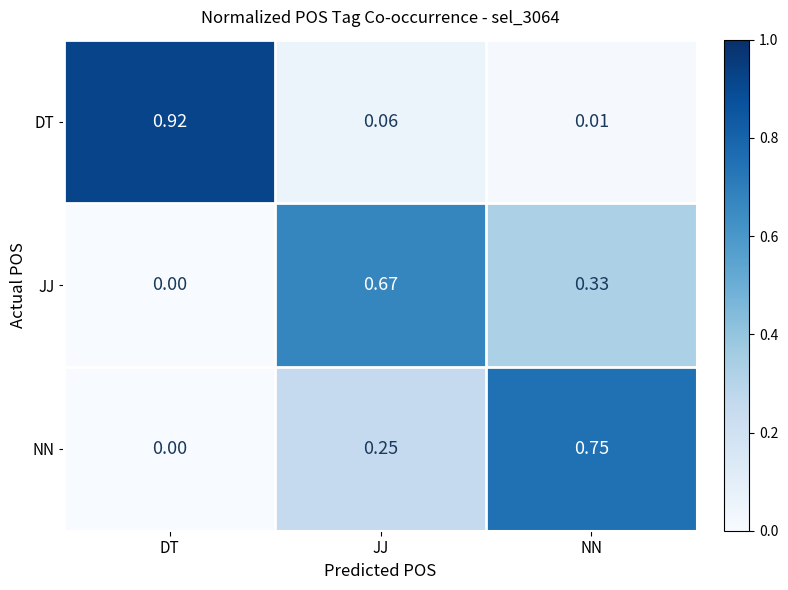

Which series has the widest spread of values?

DT